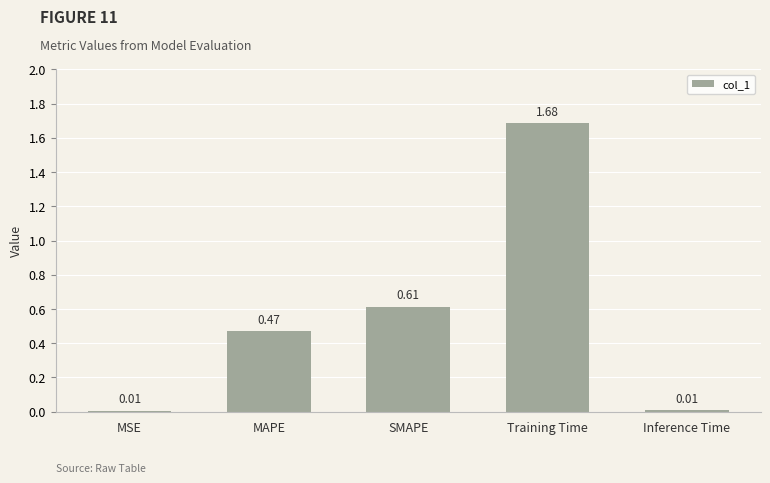

What is the sum of all values?

2.8